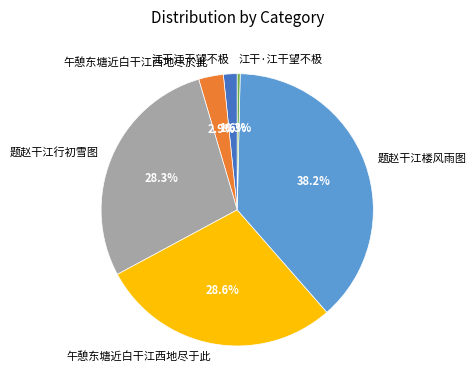

What is the largest slice in the pie chart?

题赵干江楼风雨图